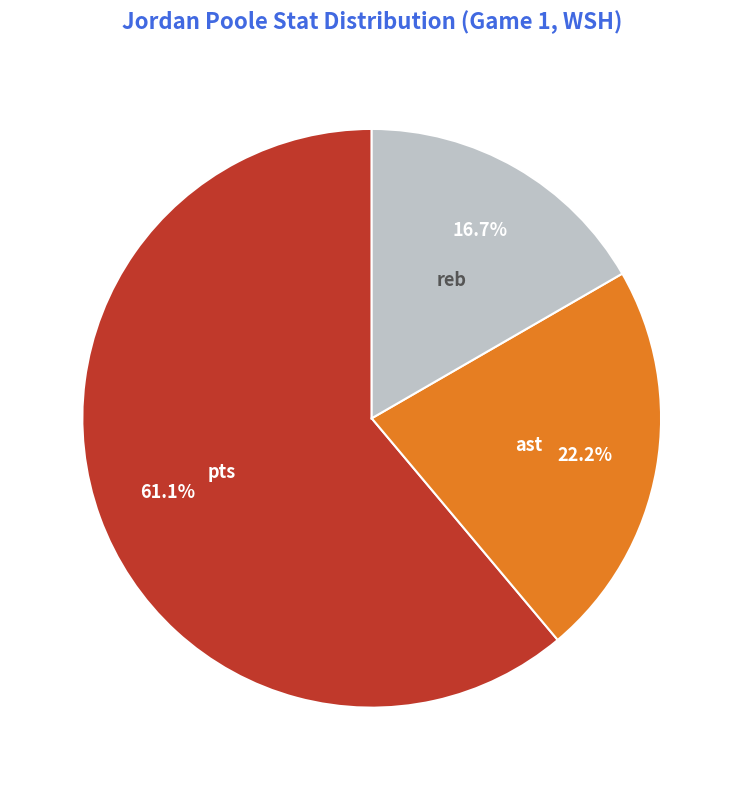

Does pts account for over 50% of the chart?

Yes